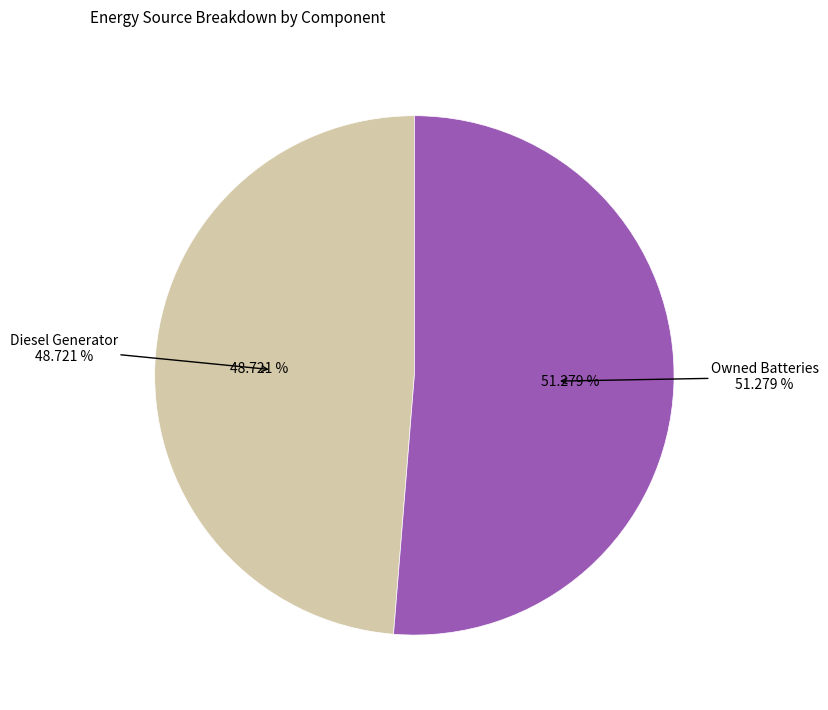

What percentage is NOT represented by Owned PV?

100.0%